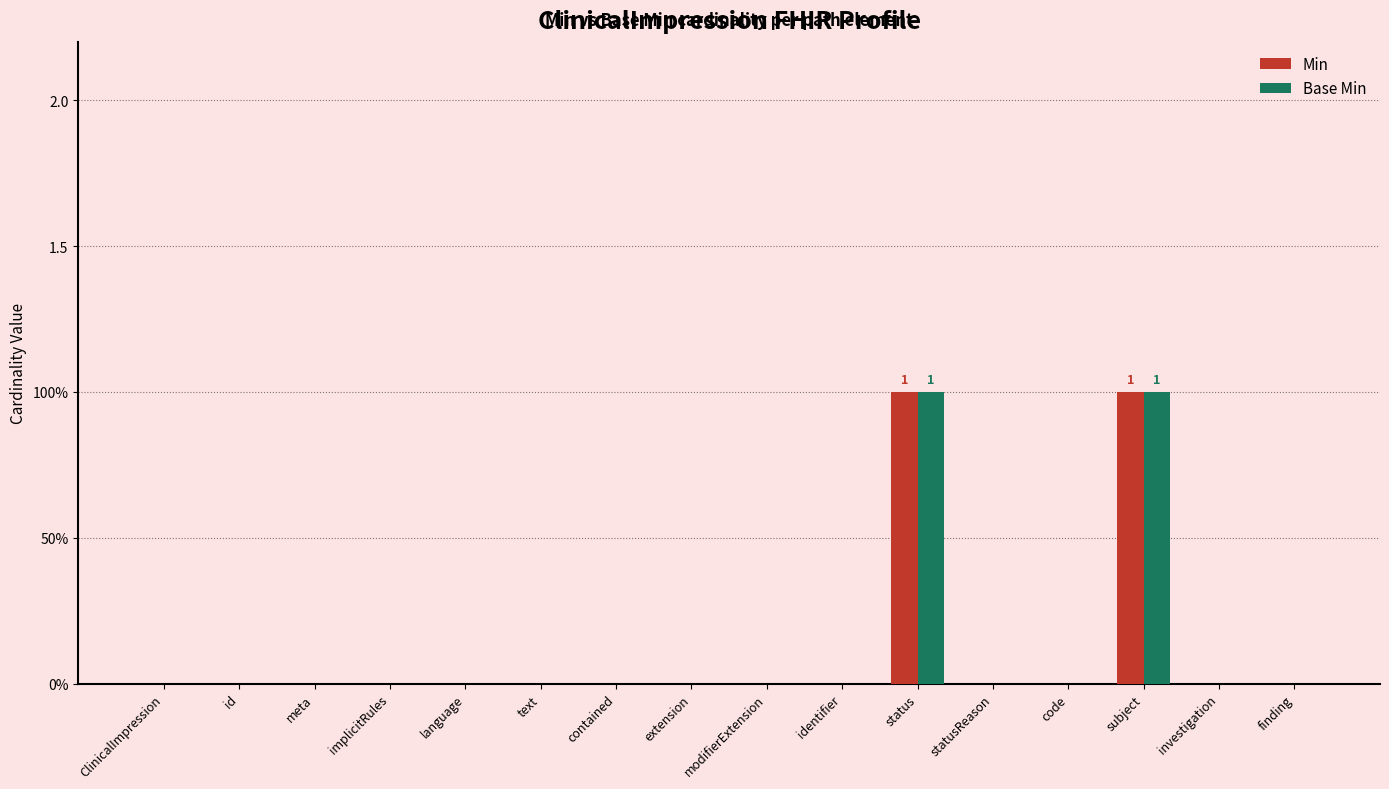

What are all the series names shown in the legend?

Min, Base Min